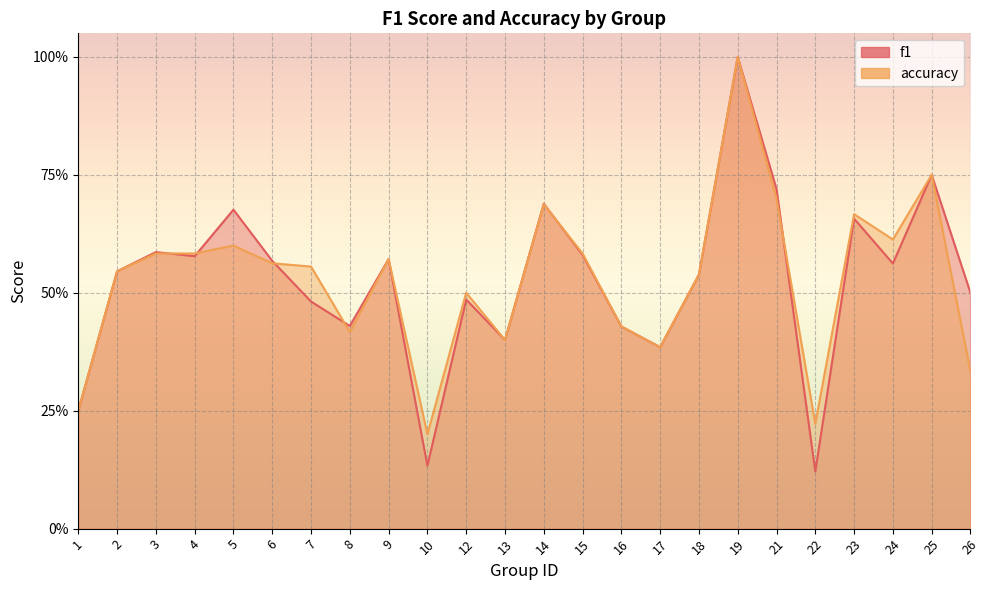

What is the sum of all f1 values?

12.6